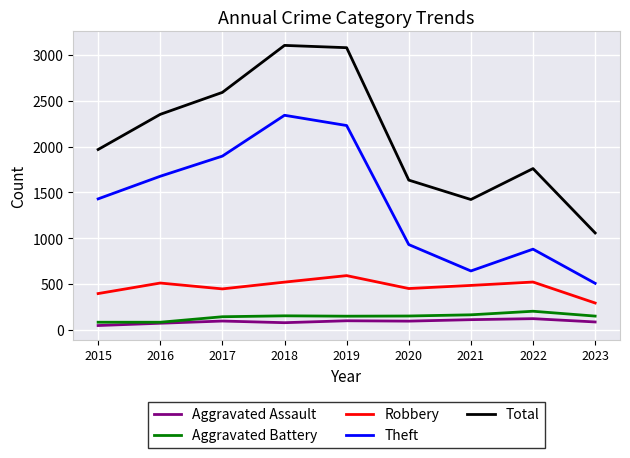

Which series has the largest range (max minus min)?

Total